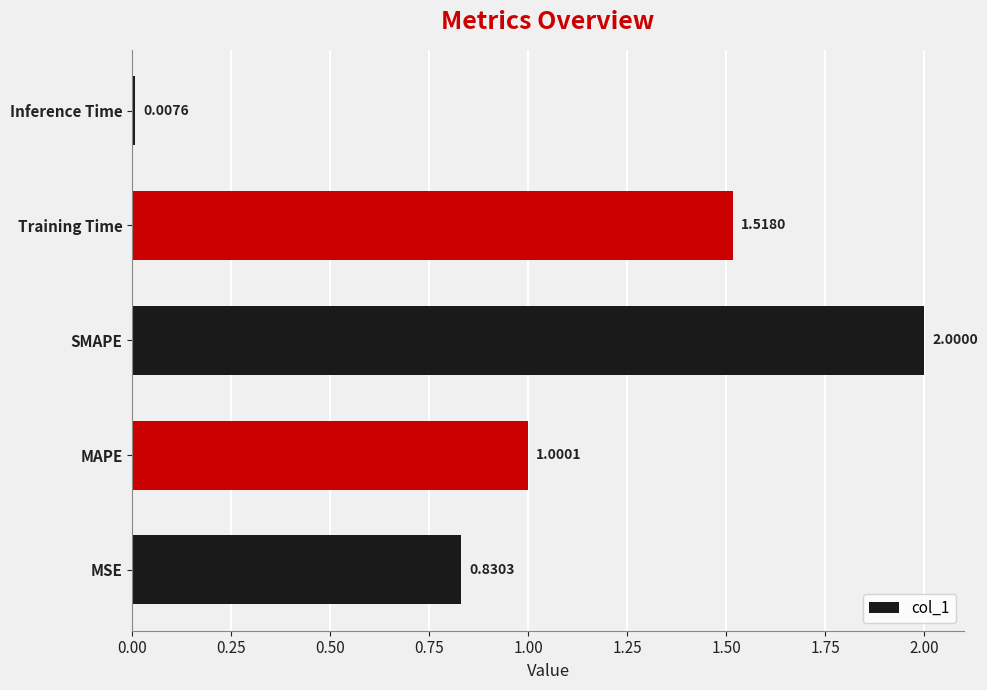

What is the sum of all values?

5.4